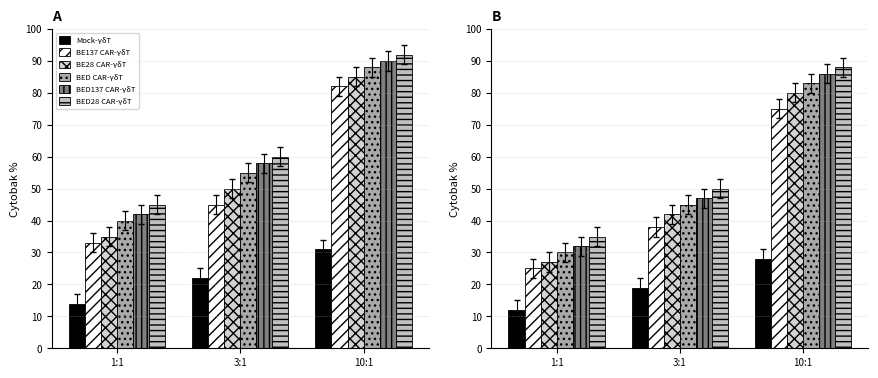

Is it true that Mock-γδT equals 12 at 1:1?

True